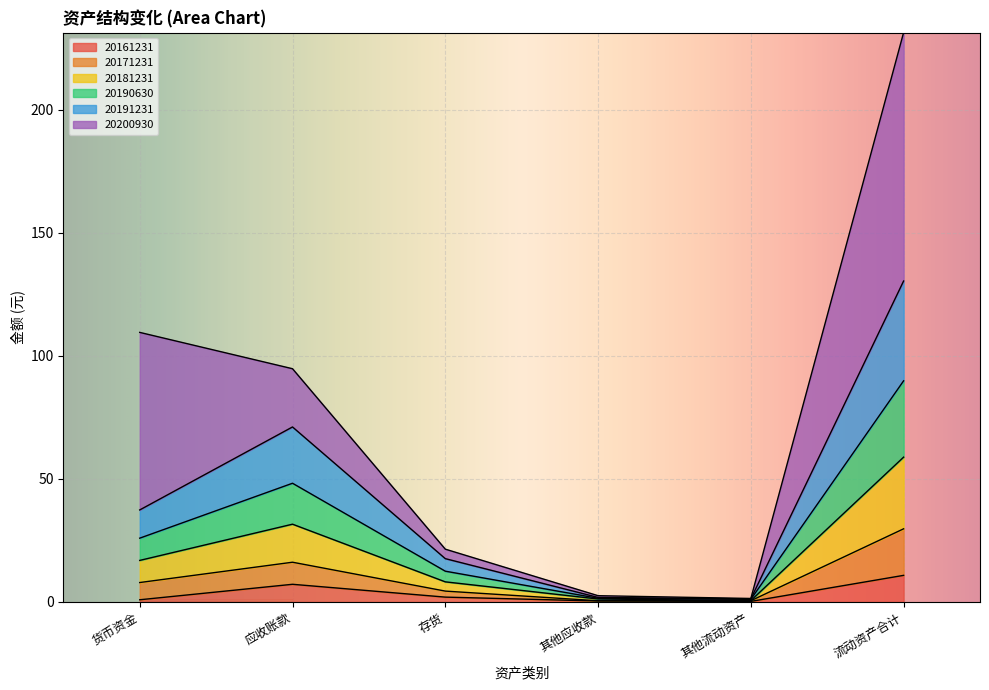

What is the difference between the 20161231 values at 货币资金 and 其他应收款?

0.5